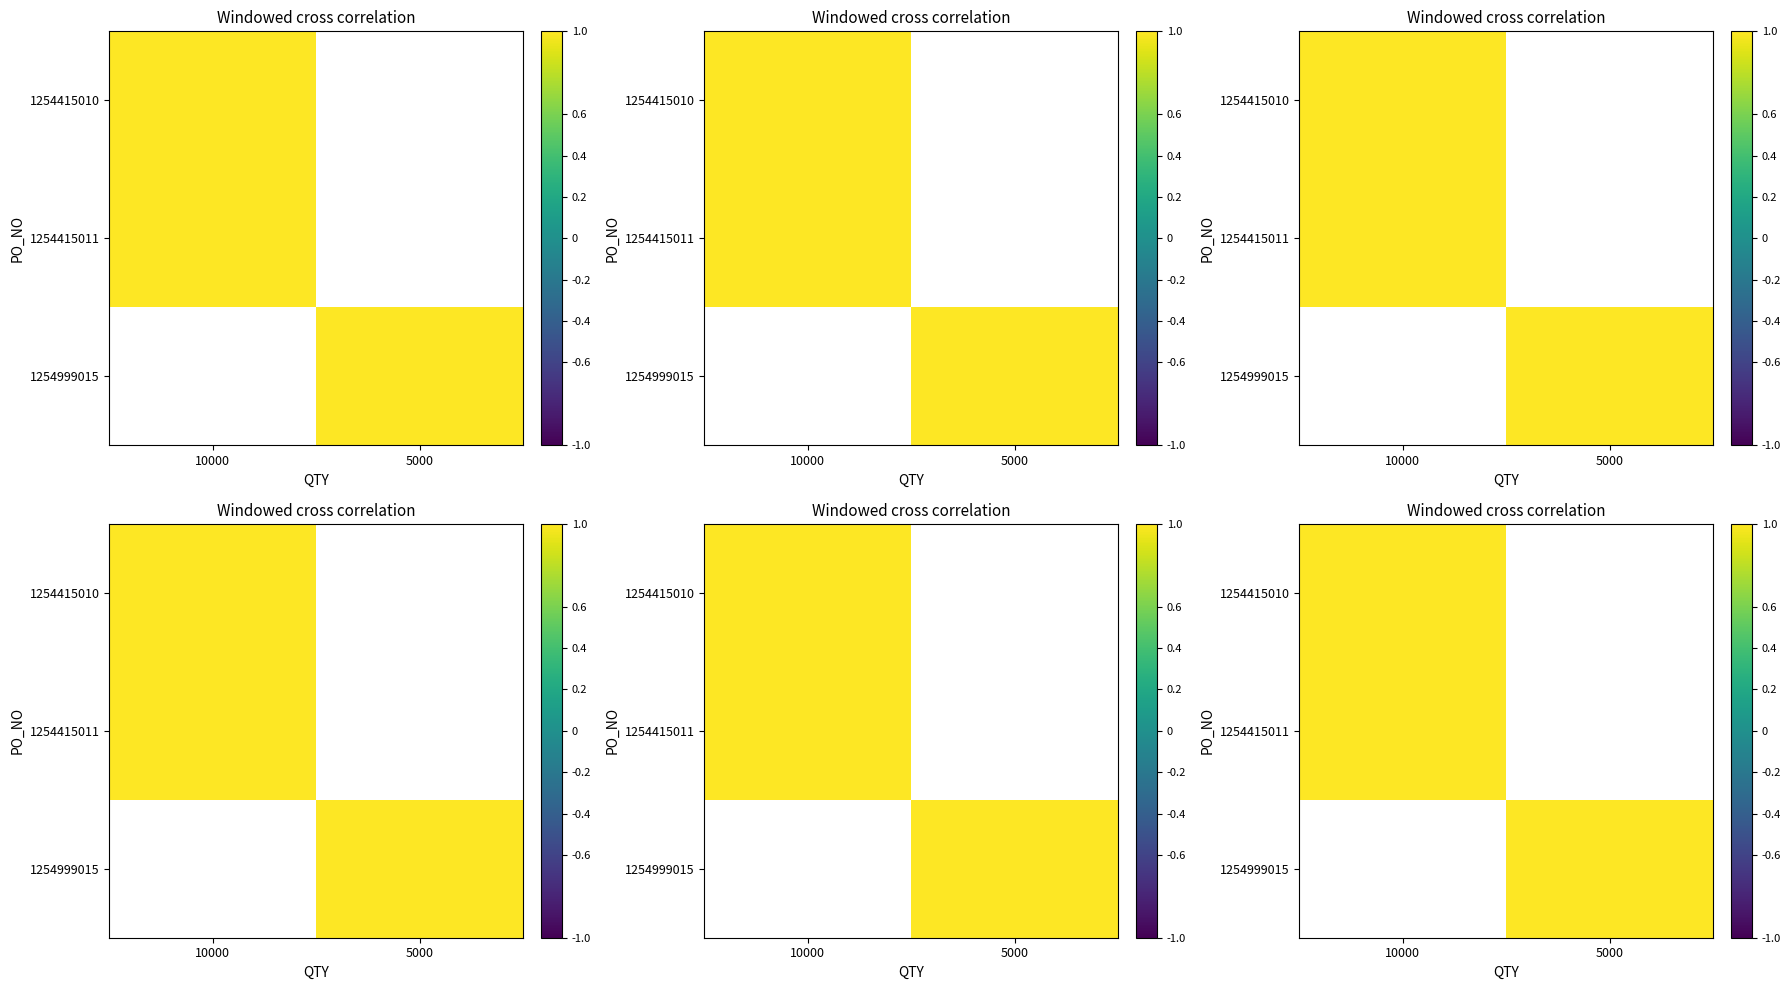

List the labels in order of 1254415010 value, largest first.

10000, 5000